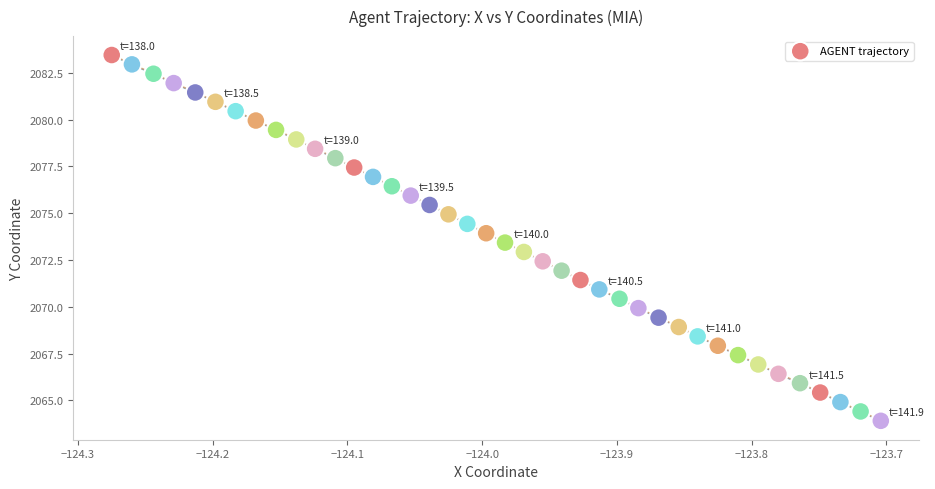

What is the range of X values (max minus min)?

0.6